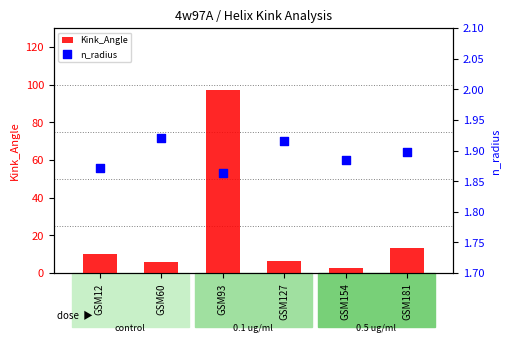

At how many categories does at least one series exceed 51?

1